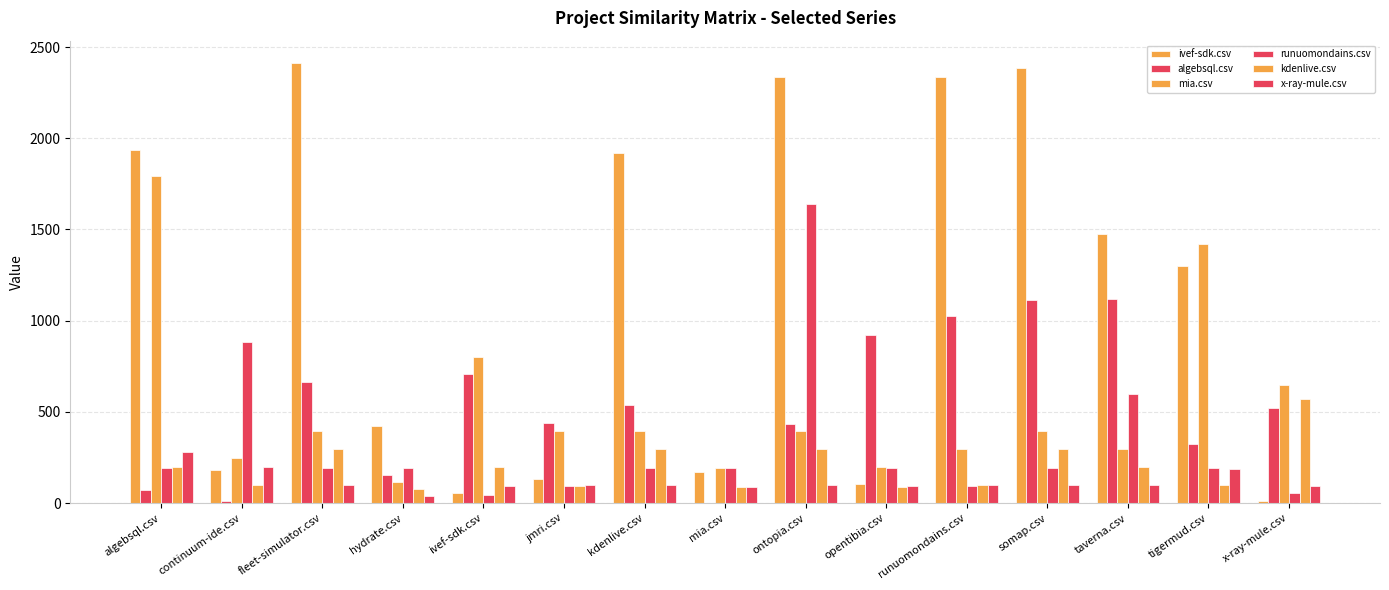

The mia.csv series shows 394.0 at jmri.csv. True or false?

True